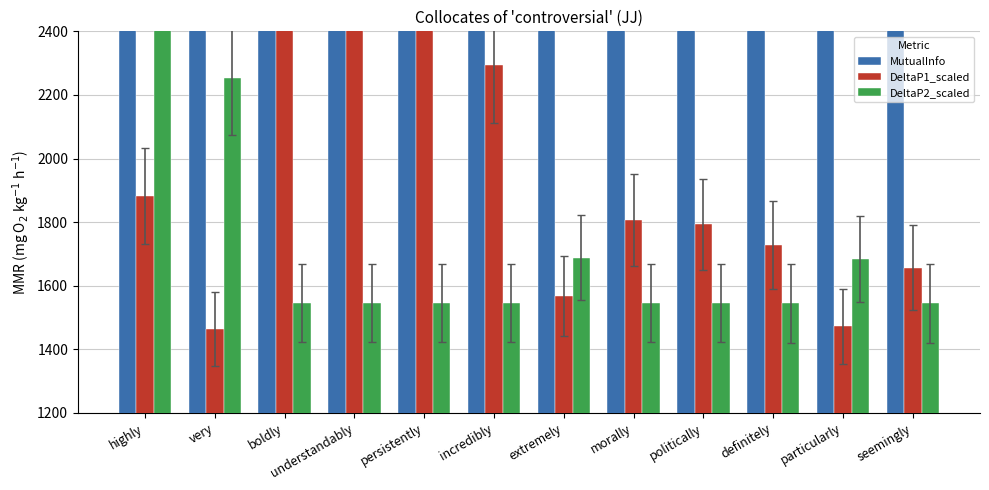

What is the sum of all MutualInfo values?

37063.8